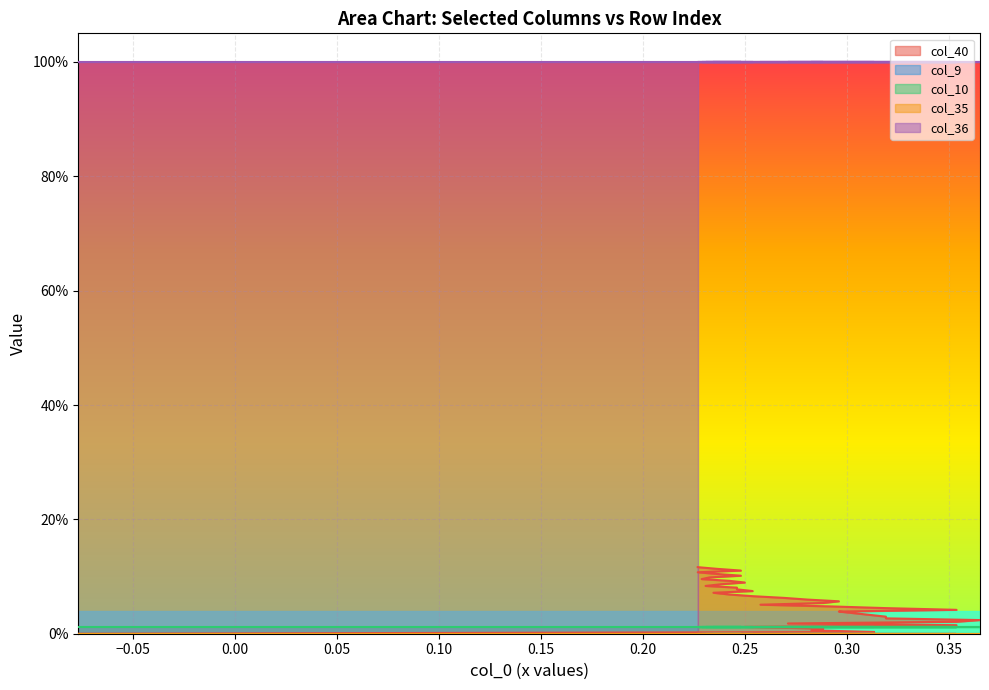

True or false: col_36 and col_40 intersect in this chart.

False